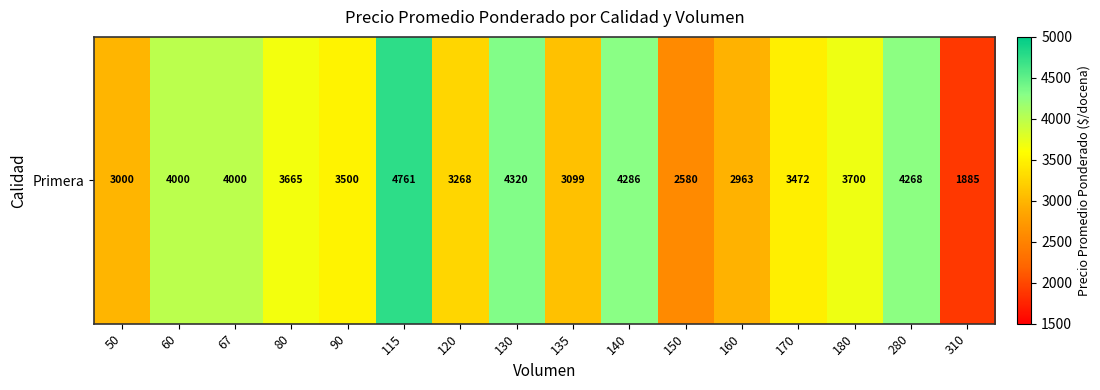

What value does the data have at 60?

4000